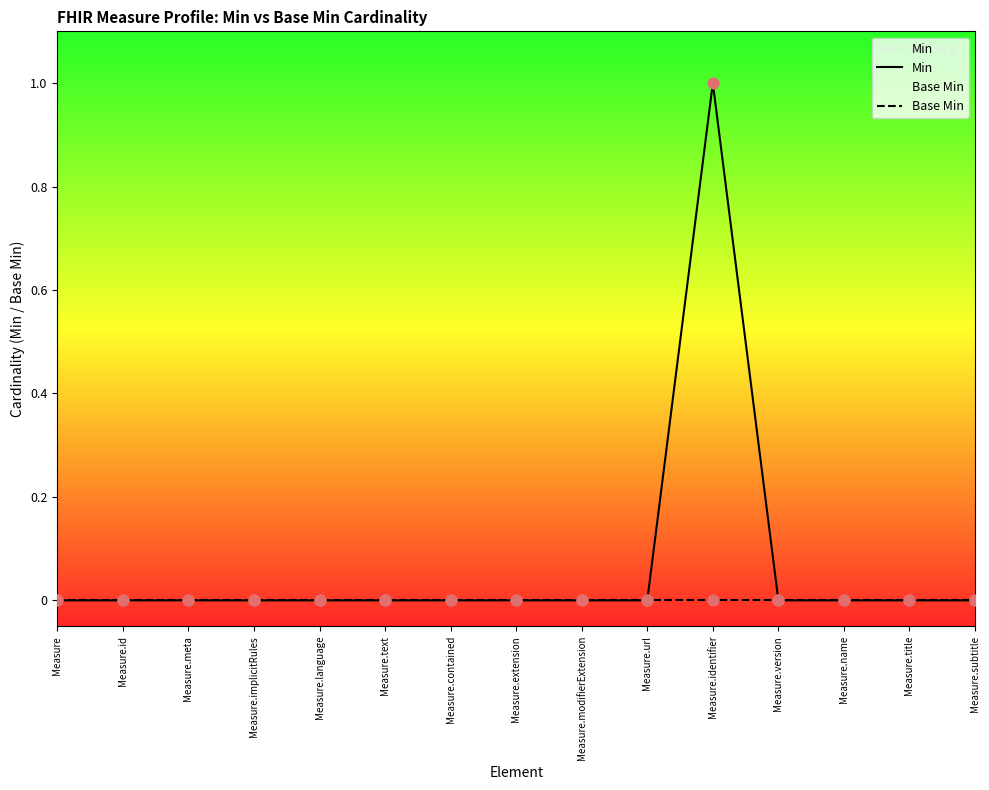

Is the value of Base Min at Measure.version greater than the value of Min at Measure.subtitle?

No